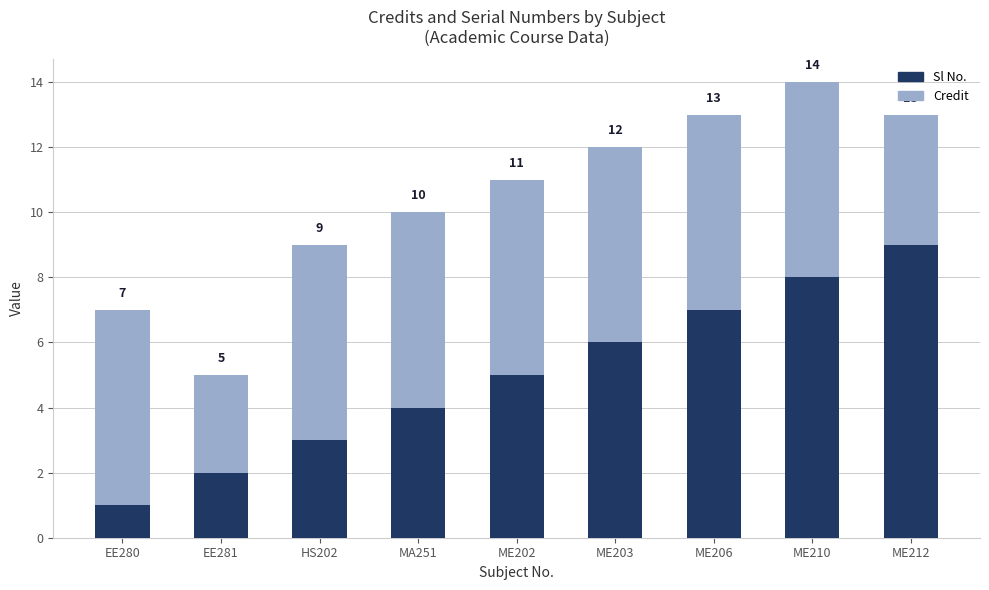

What are all the series names shown in the legend?

Sl No., Credit